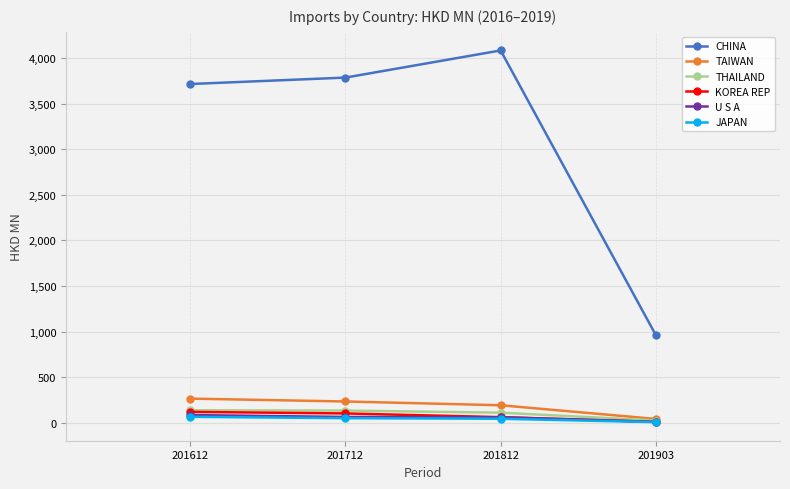

Read the THAILAND value at 201903.

27.0